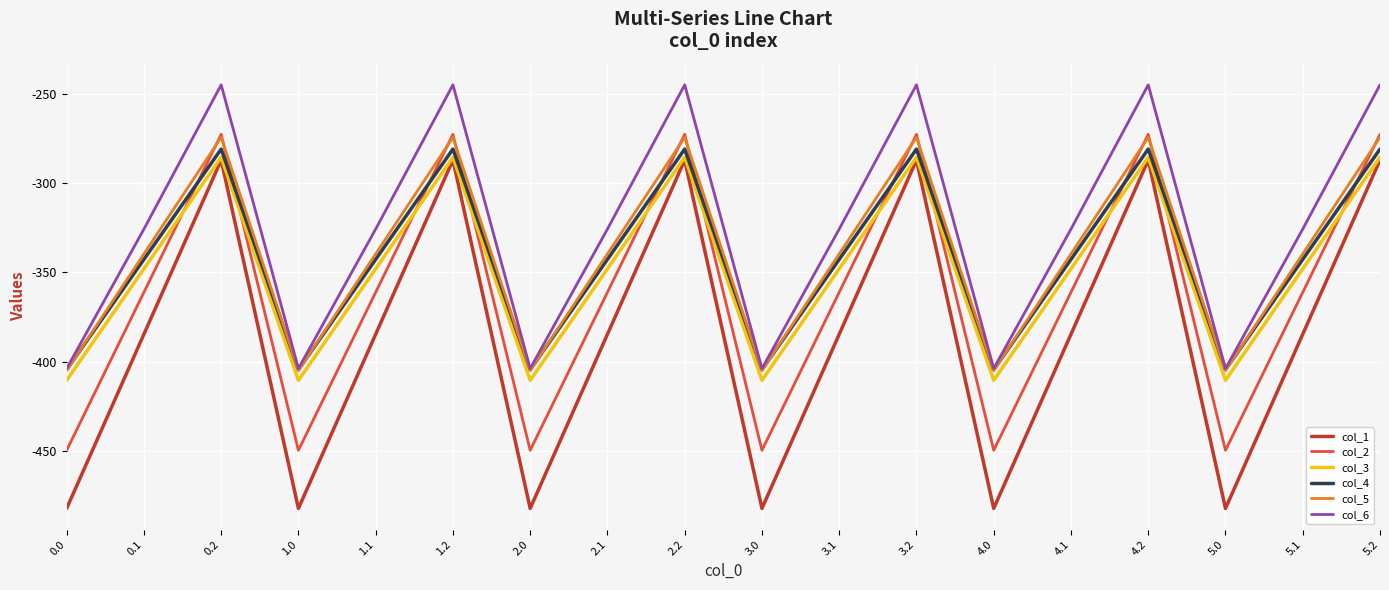

What is the difference between the maximum and second lowest values in the col_5 series?

130.5